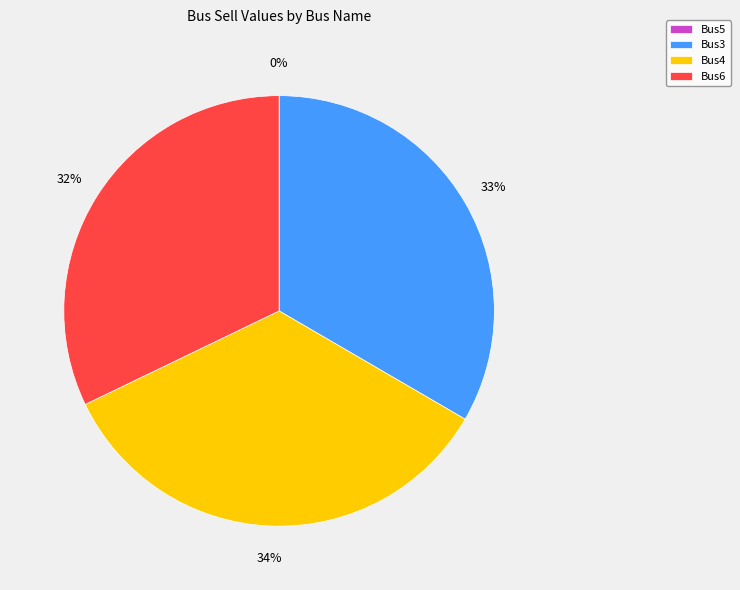

How many slices are in this pie chart?

4